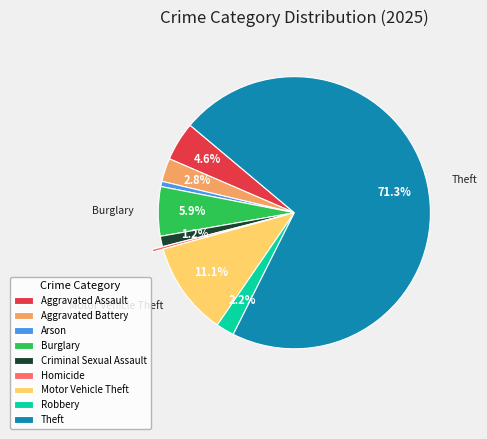

What is the ratio of the value at Arson to the value at Homicide?

2.0